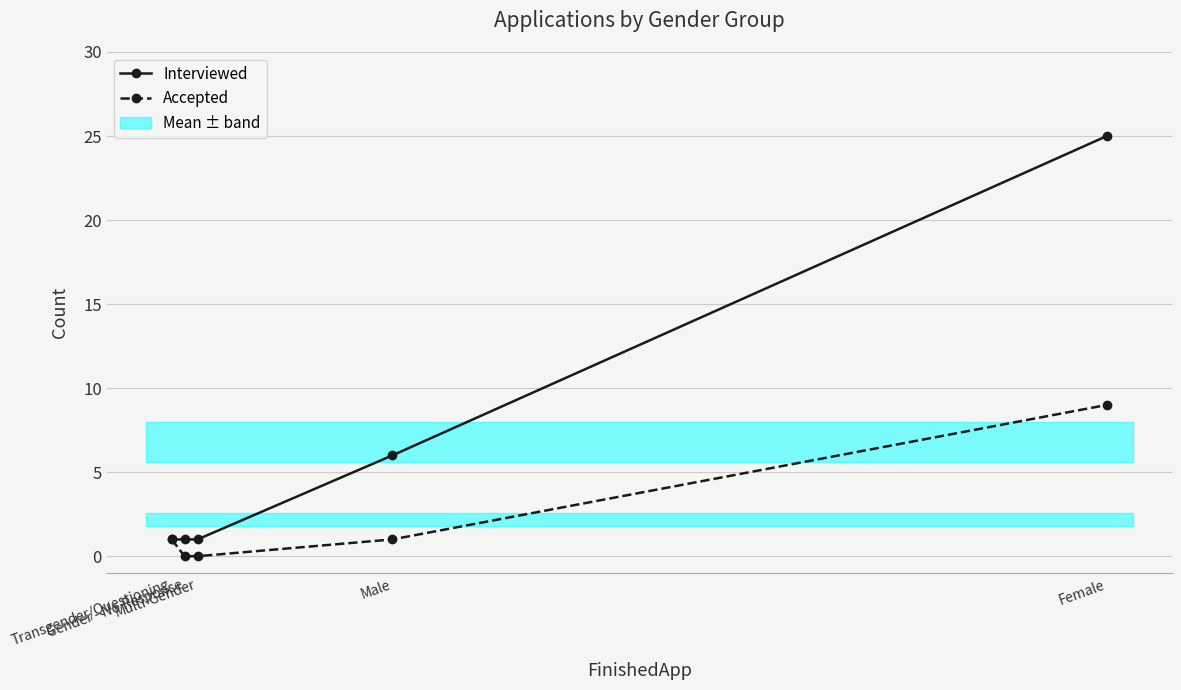

List the labels in order of Accepted value, smallest first.

Gender - No Response, Multi-Gender, Transgender/Questioning, Male, Female